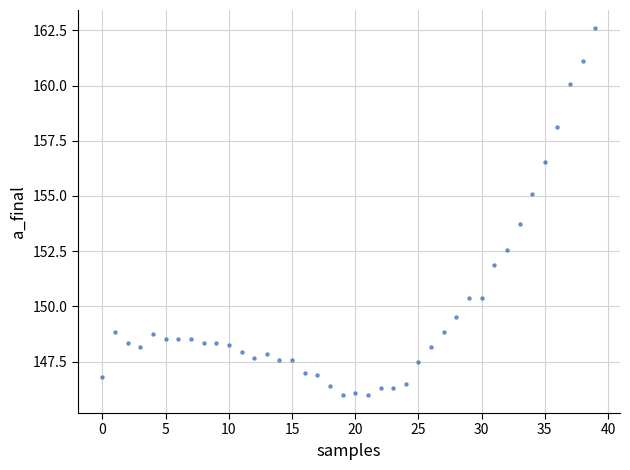

What is the range of Y values (max minus min)?

16.6